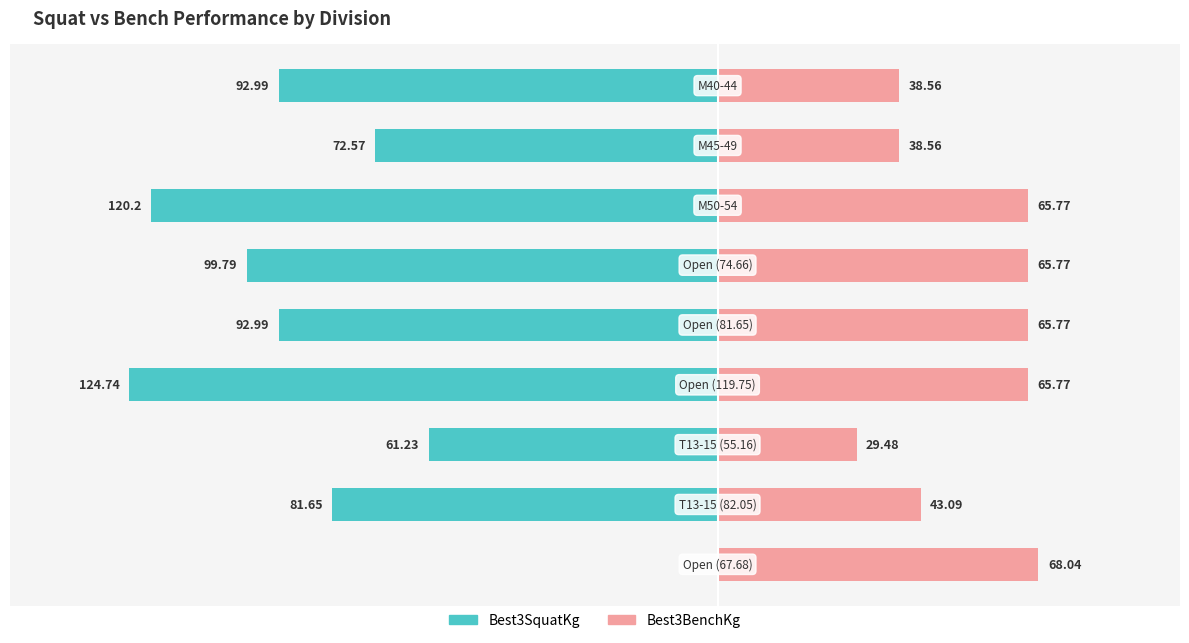

True or false: Best3SquatKg has a value of -120.2 at 2.

True